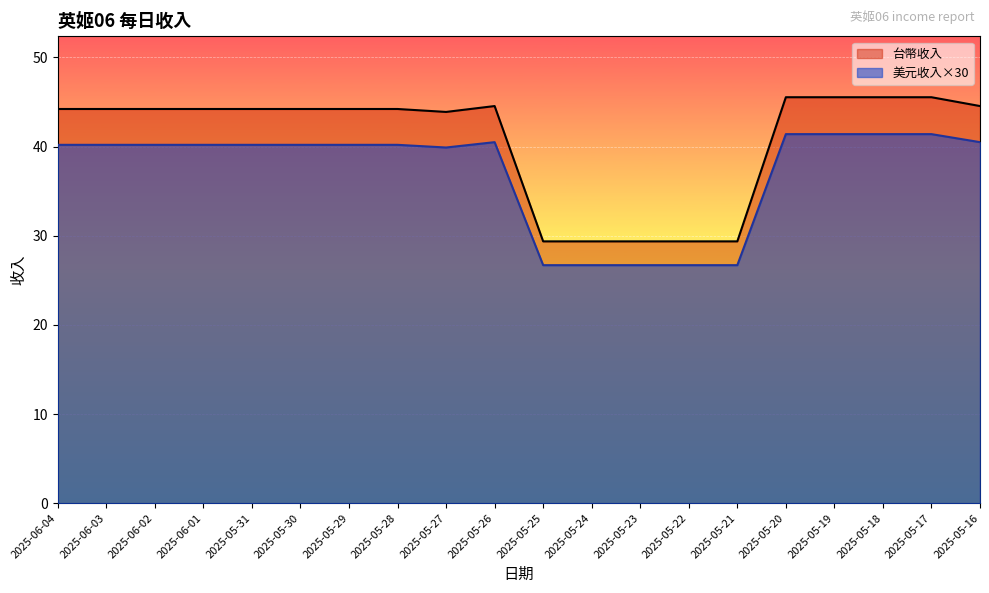

List the labels in order of 美元收入 value, largest first.

2025-05-20, 2025-05-19, 2025-05-18, 2025-05-17, 2025-05-26, 2025-05-16, 2025-06-04, 2025-06-03, 2025-06-02, 2025-06-01, 2025-05-31, 2025-05-30, 2025-05-29, 2025-05-28, 2025-05-27, 2025-05-25, 2025-05-24, 2025-05-23, 2025-05-22, 2025-05-21